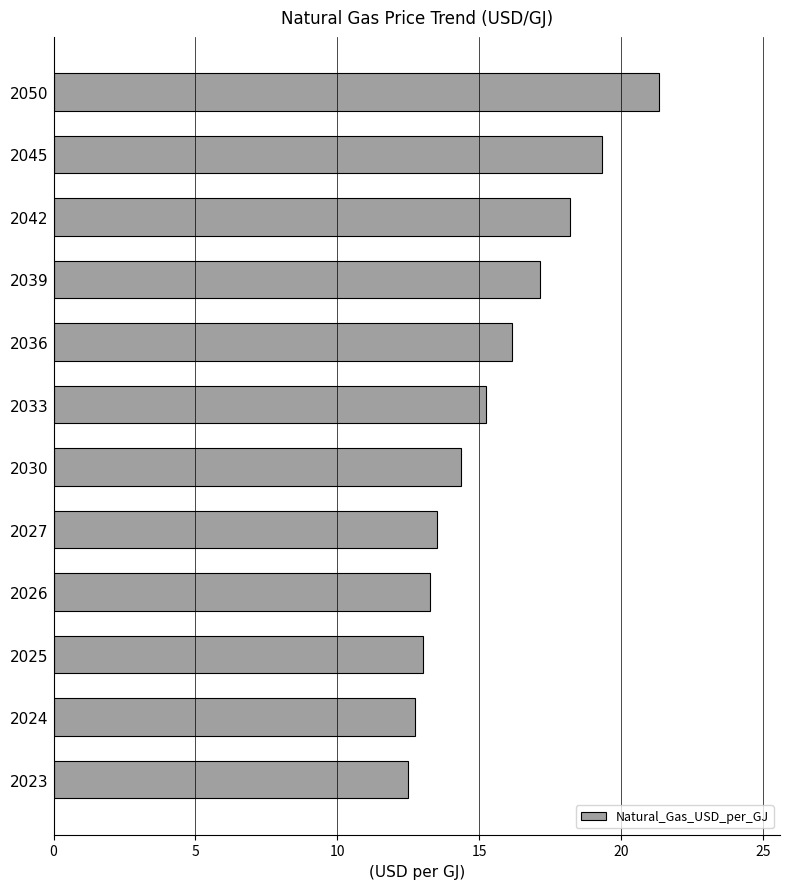

What is the maximum value shown in the chart?

21.3